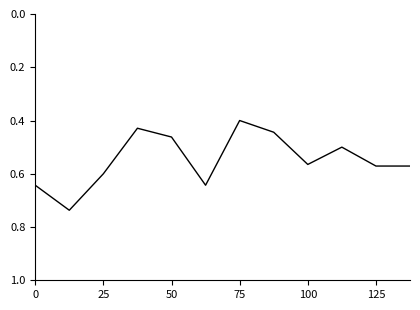

What is the difference between the maximum and minimum values?

0.3